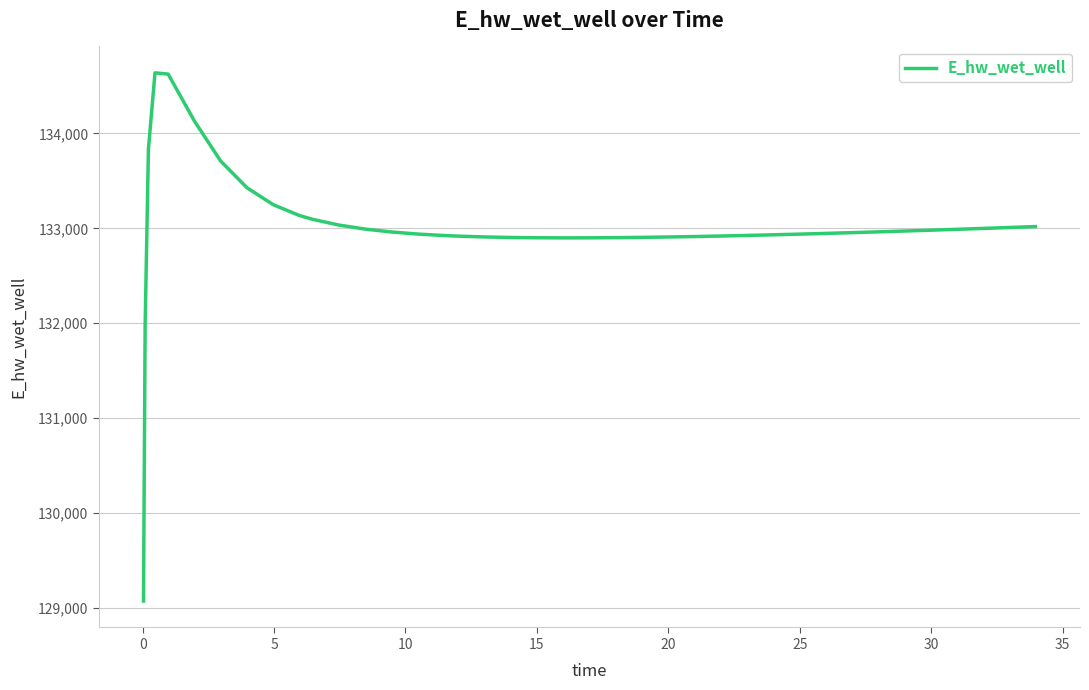

What is the minimum value shown in the chart?

129074.0